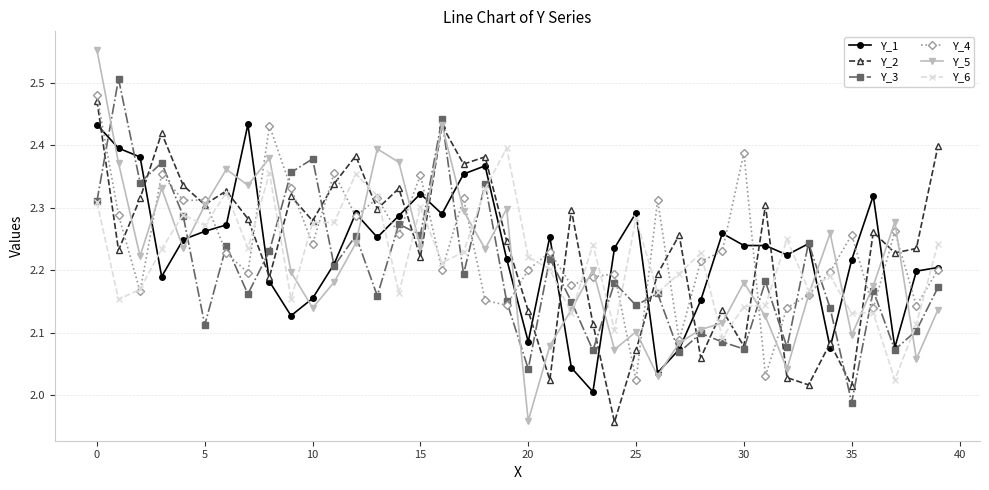

True or false: Y_1 has more than 0 points higher than both neighbors.

True